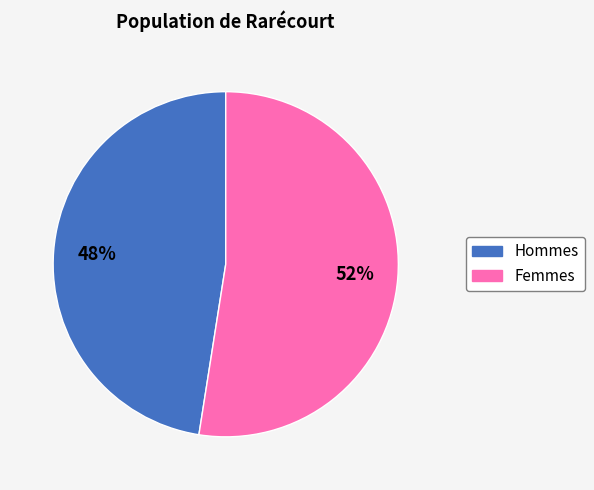

Is there a majority slice in this chart?

Yes